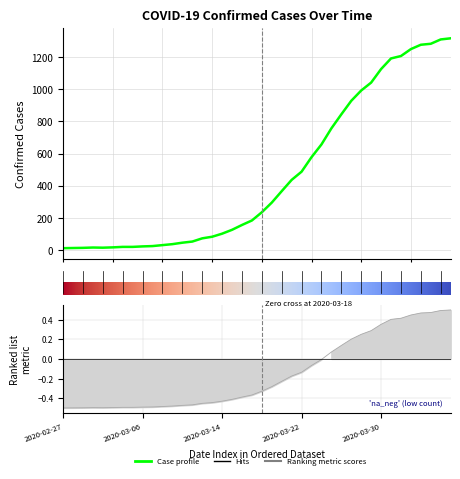

Reading left to right, what are all the values shown in this chart?

2020-02-27=-0.5	2020-02-28=-0.5	2020-02-29=-0.5	2020-03-01=-0.5	2020-03-02=-0.5	2020-03-03=-0.5	2020-03-04=-0.5	2020-03-05=-0.5	2020-03-06=-0.5	2020-03-07=-0.5	2020-03-08=-0.5	2020-03-09=-0.5	2020-03-10=-0.5	2020-03-11=-0.5	2020-03-12=-0.5	2020-03-13=-0.4	2020-03-14=-0.4	2020-03-15=-0.4	2020-03-16=-0.4	2020-03-17=-0.4	2020-03-18=-0.3	2020-03-19=-0.3	2020-03-20=-0.2	2020-03-21=-0.2	2020-03-22=-0.1	2020-03-23=-0.1	2020-03-24=-0.0	2020-03-25=0.1	2020-03-26=0.1	2020-03-27=0.2	2020-03-28=0.3	2020-03-29=0.3	2020-03-30=0.4	2020-03-31=0.4	2020-04-01=0.4	2020-04-02=0.4	2020-04-03=0.5	2020-04-04=0.5	2020-04-05=0.5	2020-04-06=0.5